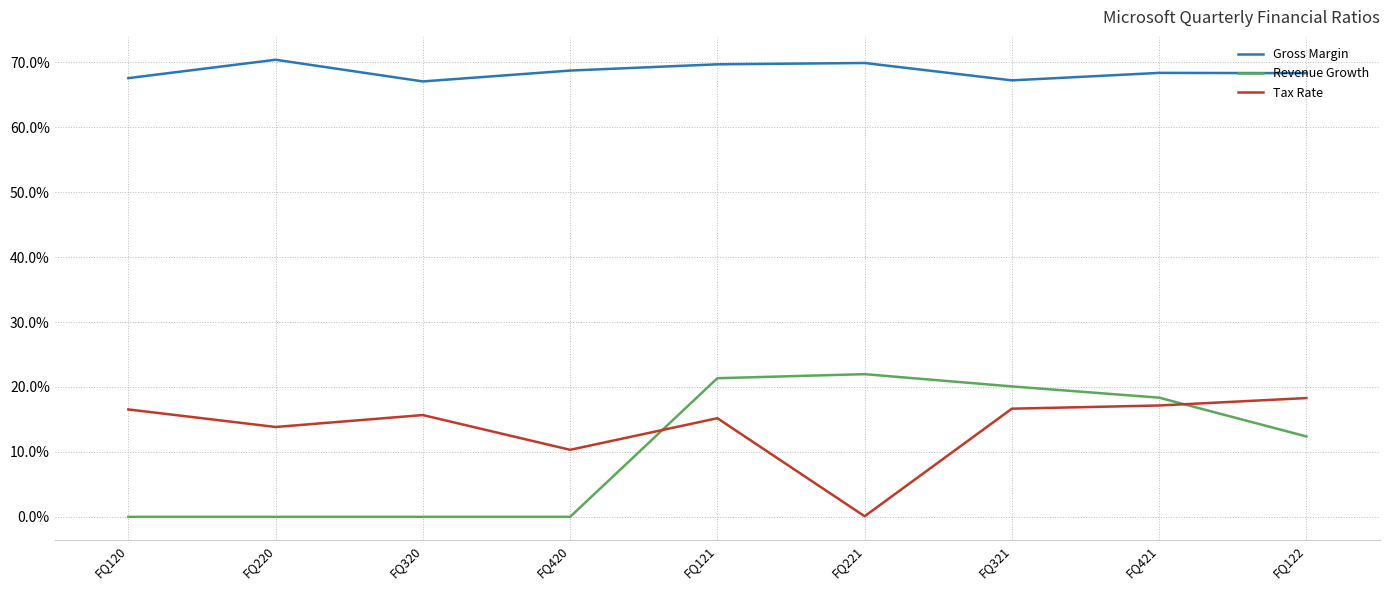

Reading left to right, list all the values displayed in this chart.

Gross Margin: 0.7	0.7	0.7	0.7	0.7	0.7	0.7	0.7	0.7
Revenue Growth: 0.0	0.0	0.0	0.0	0.2	0.2	0.2	0.2	0.1
Tax Rate: 0.2	0.1	0.2	0.1	0.2	0.0	0.2	0.2	0.2